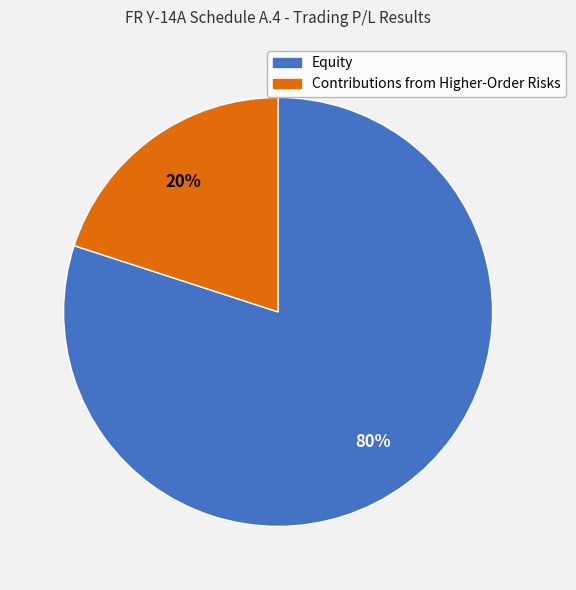

Rank the categories by value from highest to lowest.

Equity, Contributions from Higher-Order Risks